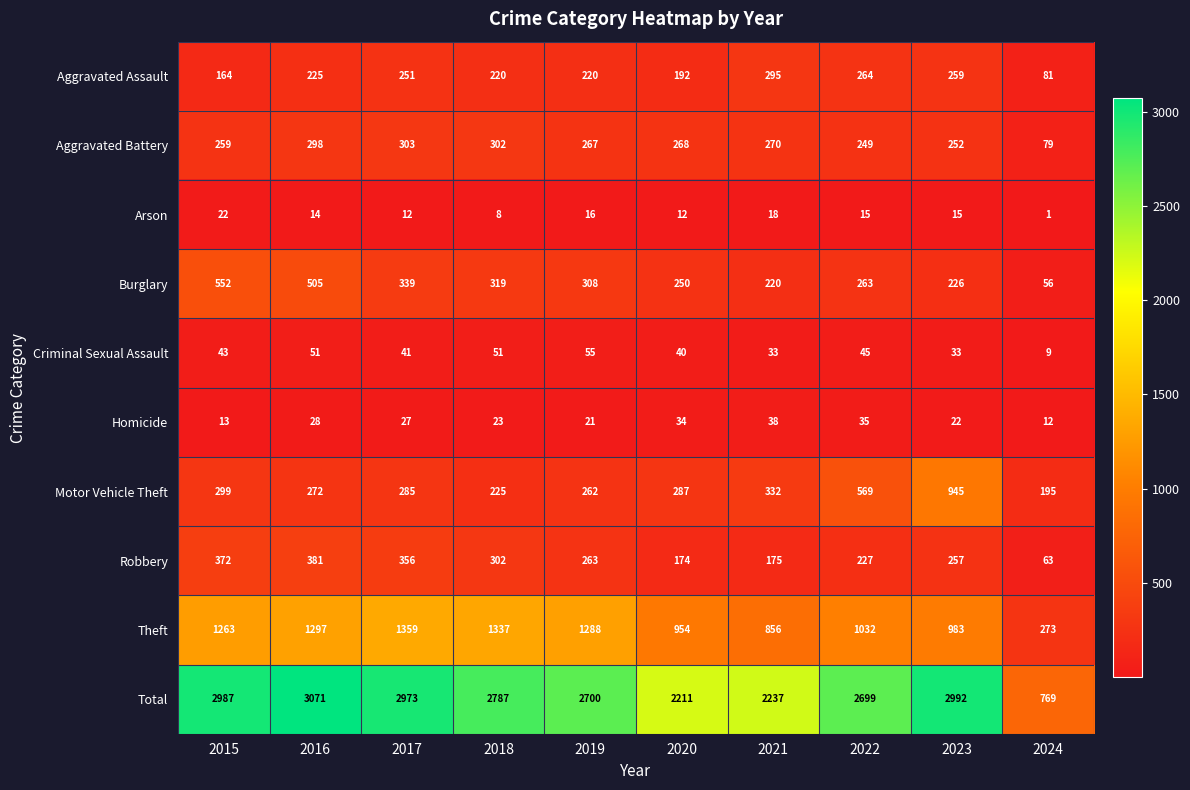

Read the Burglary value at 2021, to the nearest 5.

220